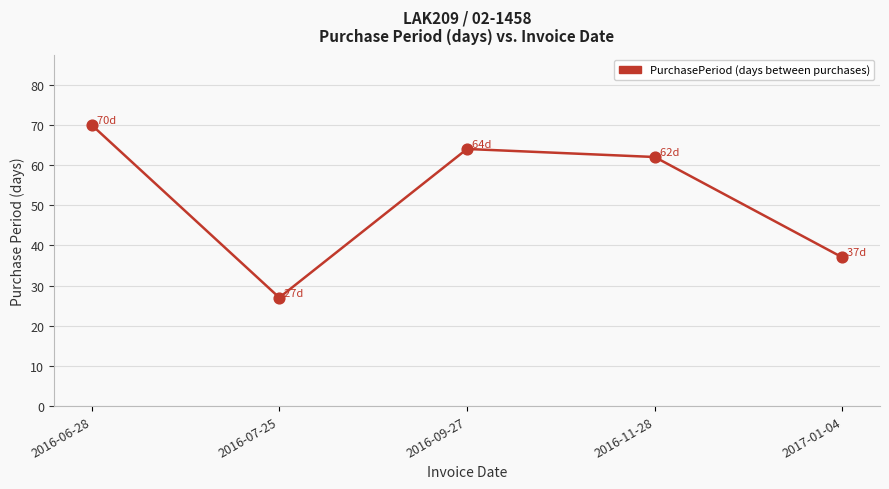

What is the ratio of the value at 2016-07-25 to the value at 2016-06-28?

0.4